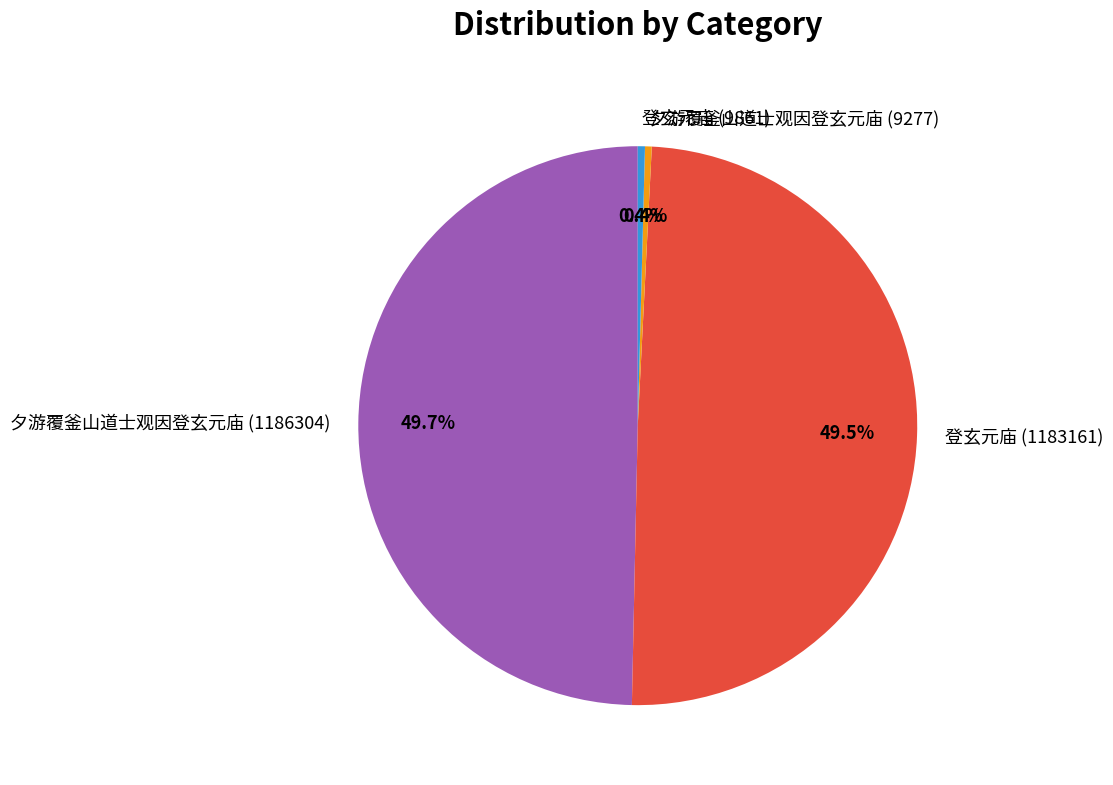

Approximately how many times larger is the value at 夕游覆釜山道士观因登玄元庙 (1186304) compared to 夕游覆釜山道士观因登玄元庙 (9277)?

127.9